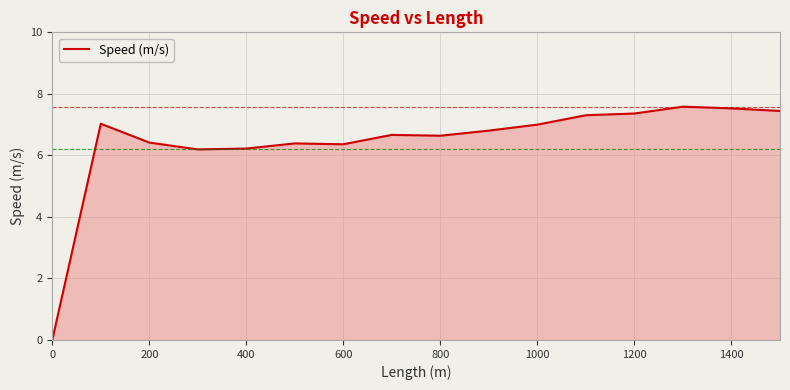

What is the maximum value shown in the chart?

7.6